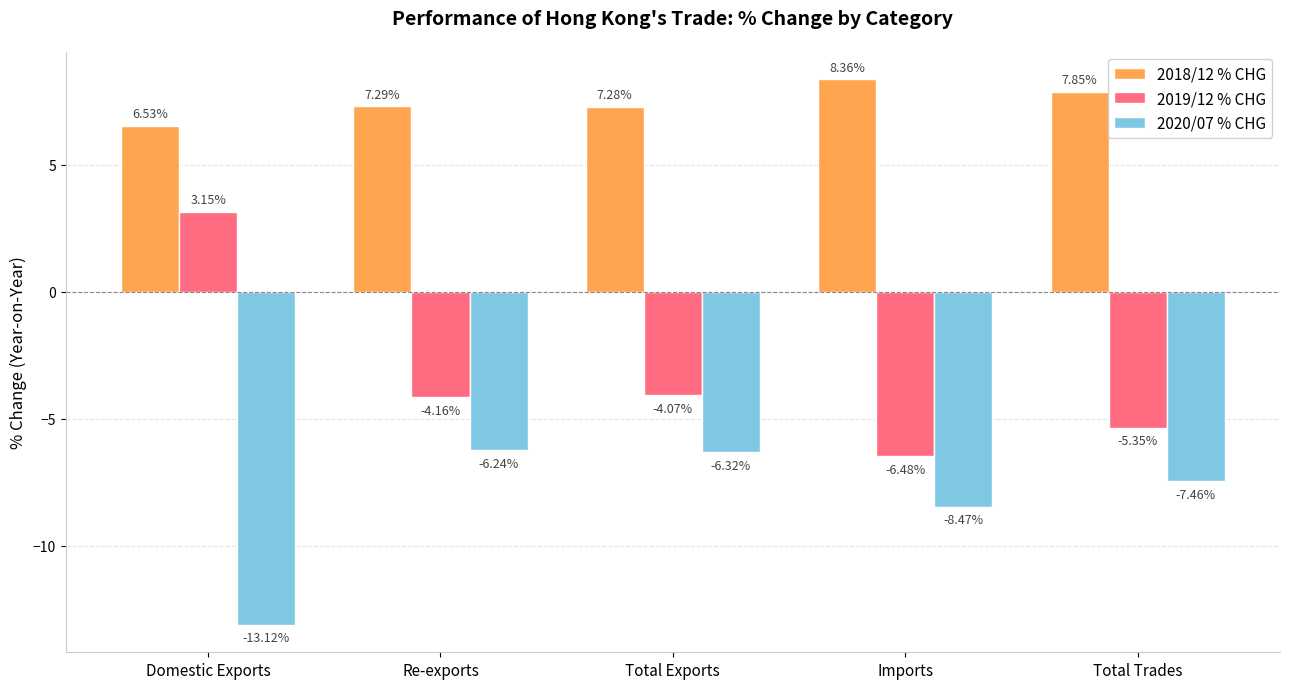

Where is 2020/07 % CHG nearest to the value -9?

Imports